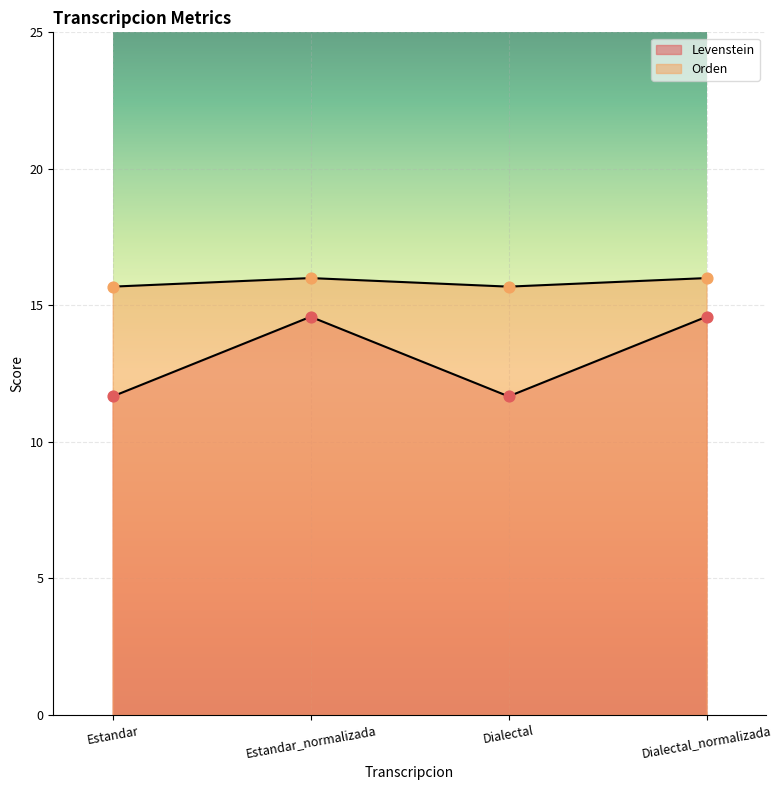

What is the total value across all series at Dialectal_normalizada?

30.6